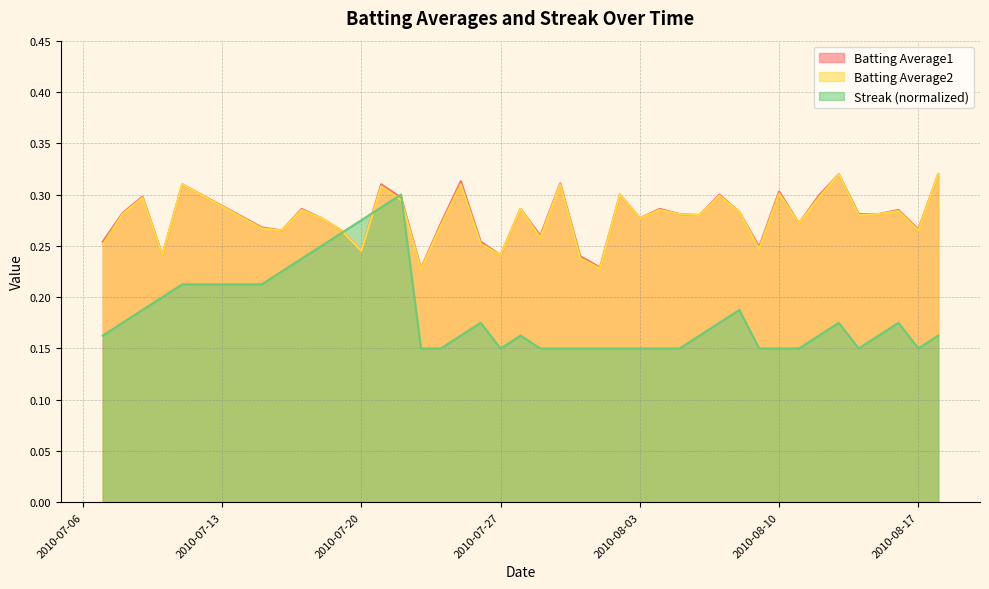

Which series changed the most between 2010-07-20 and 2010-08-04?

Streak